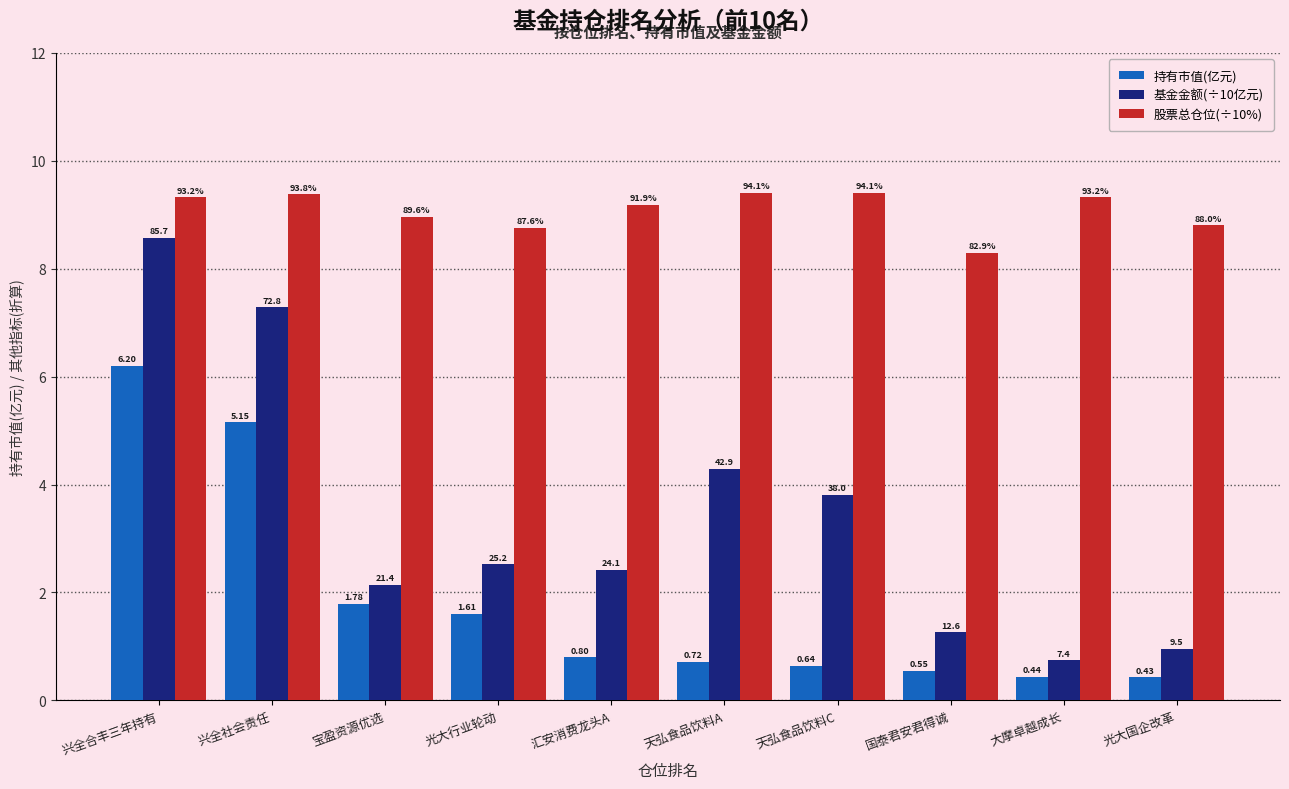

List the series in order of their peak value, highest first.

股票总仓位(÷10%), 基金金额(÷10亿元), 持有市值(亿元)